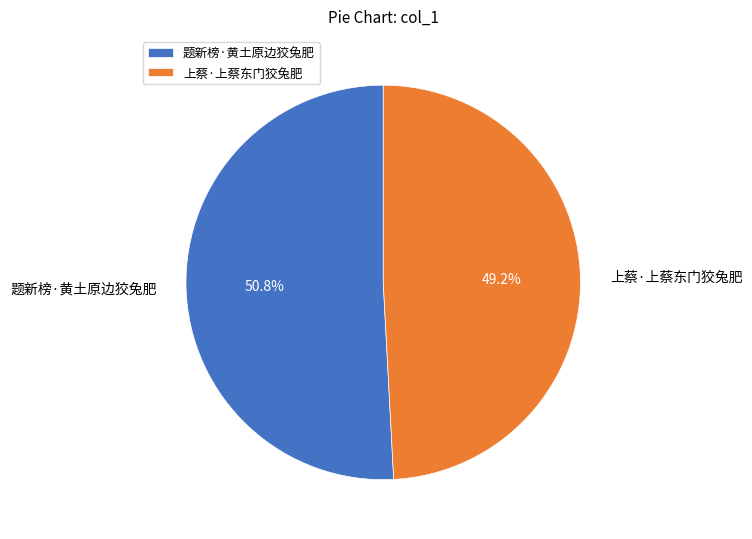

What percentage is the 上蔡·上蔡东门狡兔肥 slice, to the nearest percent?

49%